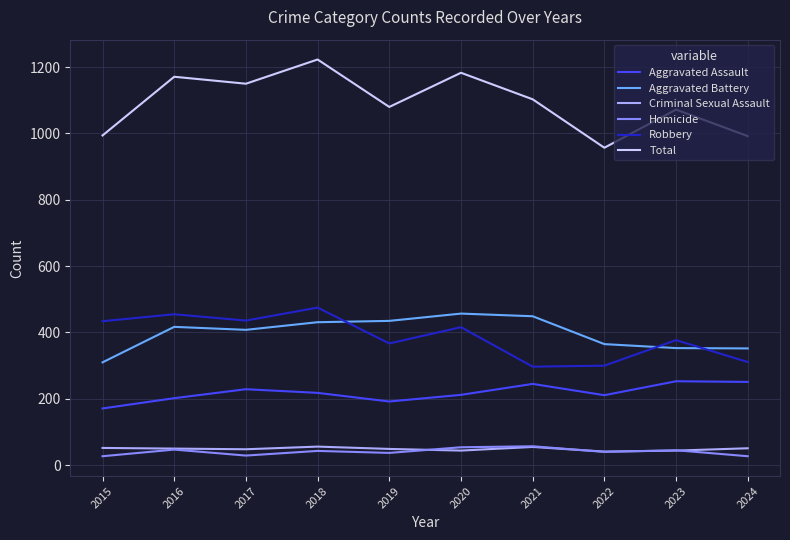

What is the smallest value displayed?

27